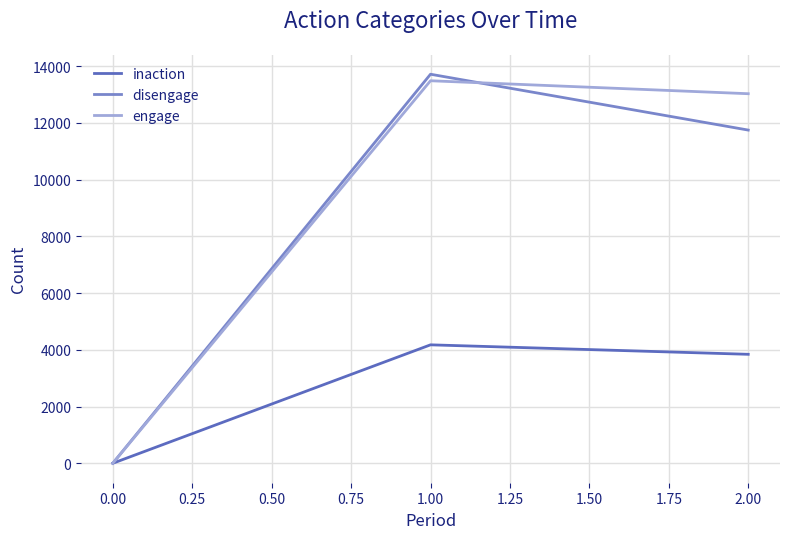

The value of engage at 2.00 is 8156. True or false?

False